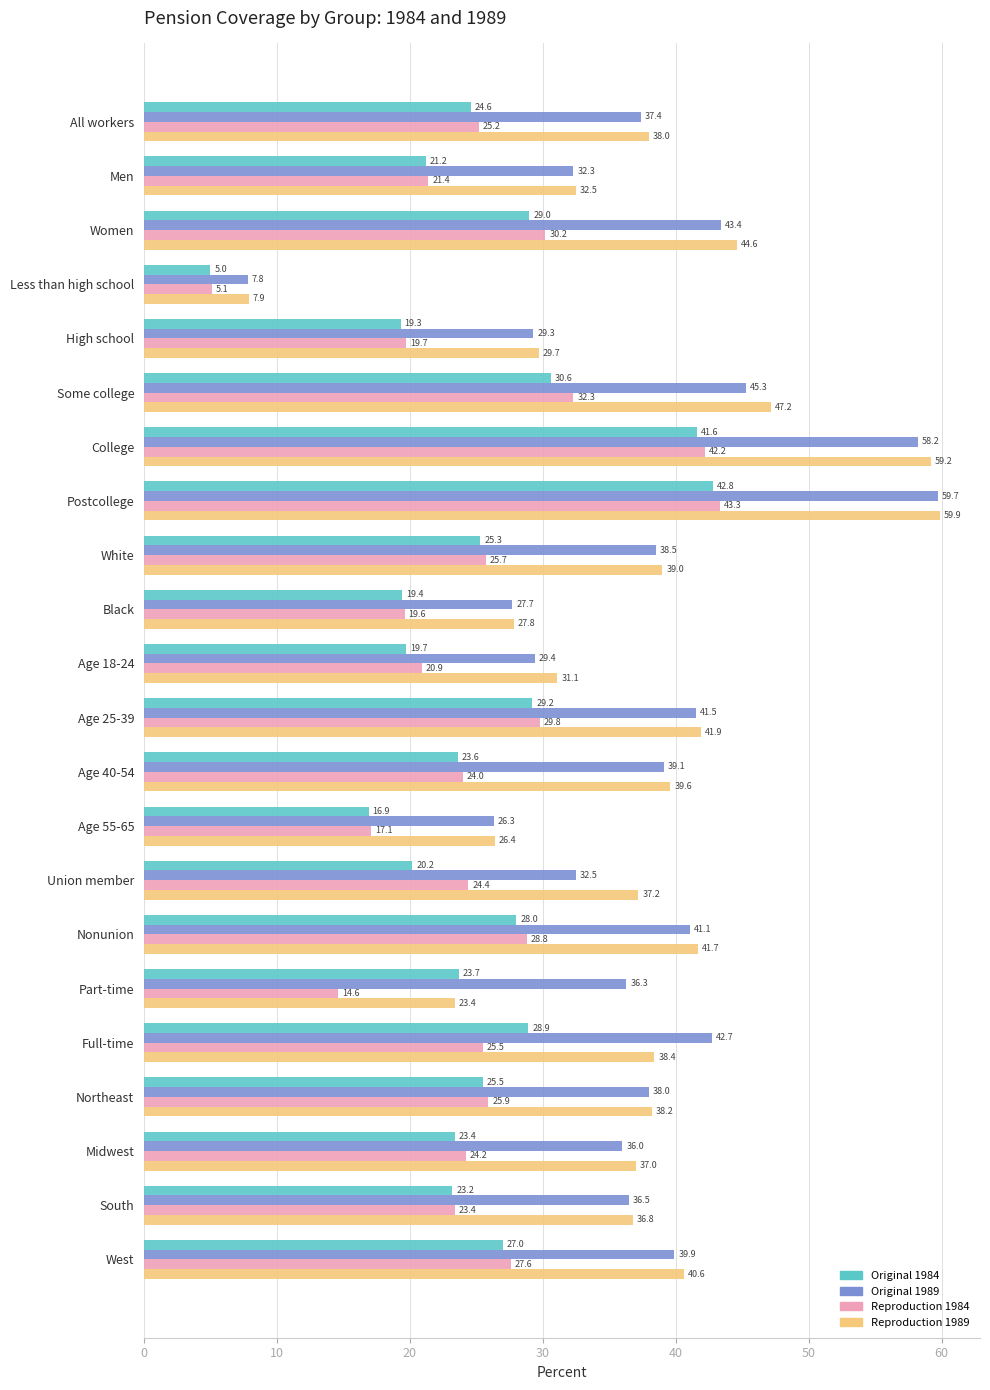

What is the maximum value shown in the chart?

59.9